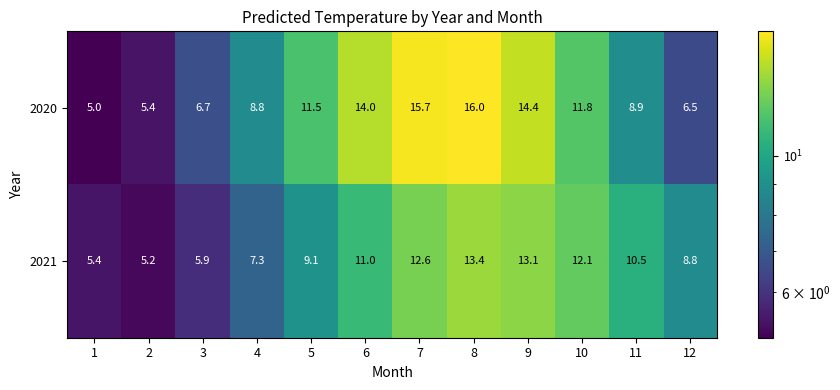

Which series has the largest range (max minus min)?

2020